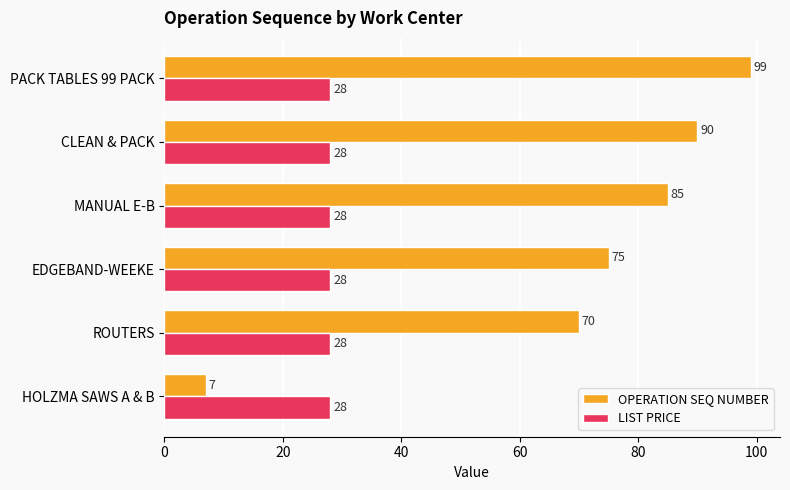

Which series has the largest range (max minus min)?

OPERATION SEQ NUMBER